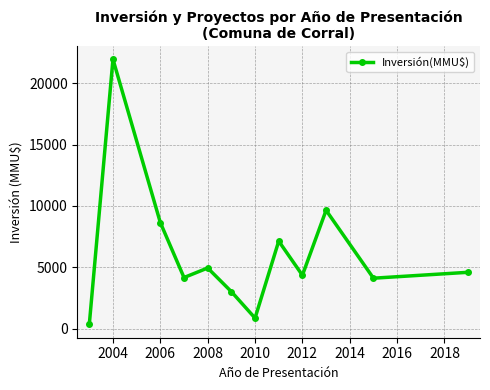

What is the value of the 6th point from the left?

3022